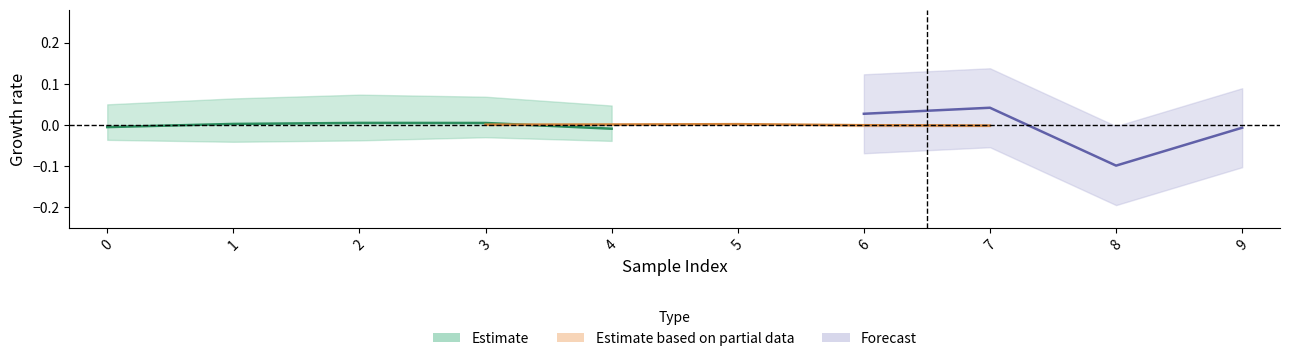

Is it true that Excretion K exc equals 1.1 at 0?

False